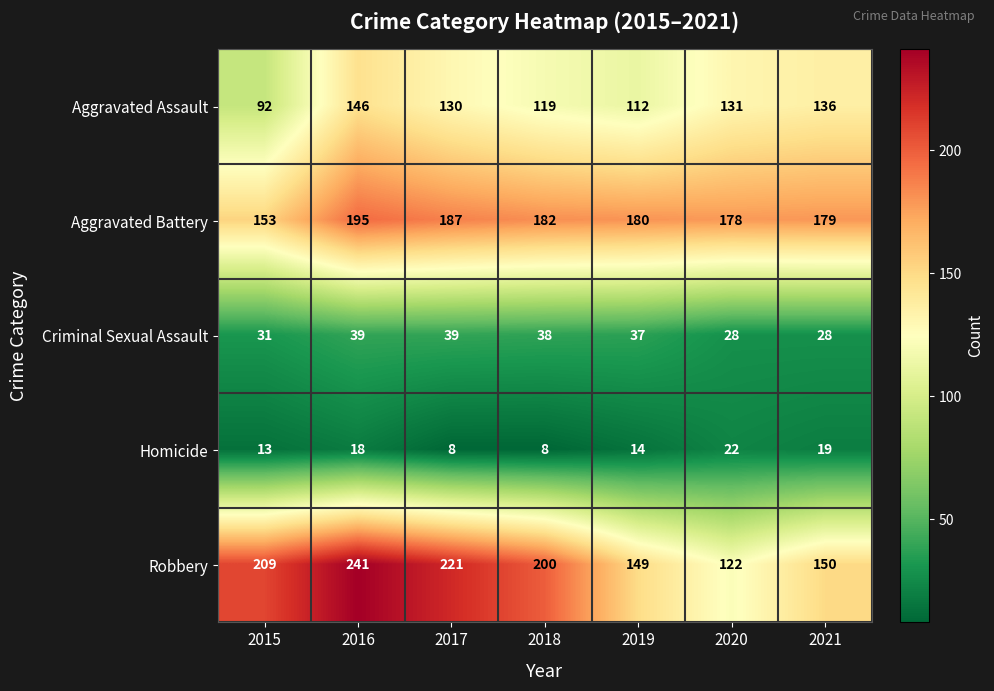

The Criminal Sexual Assault series shows 31 at 2015. True or false?

True